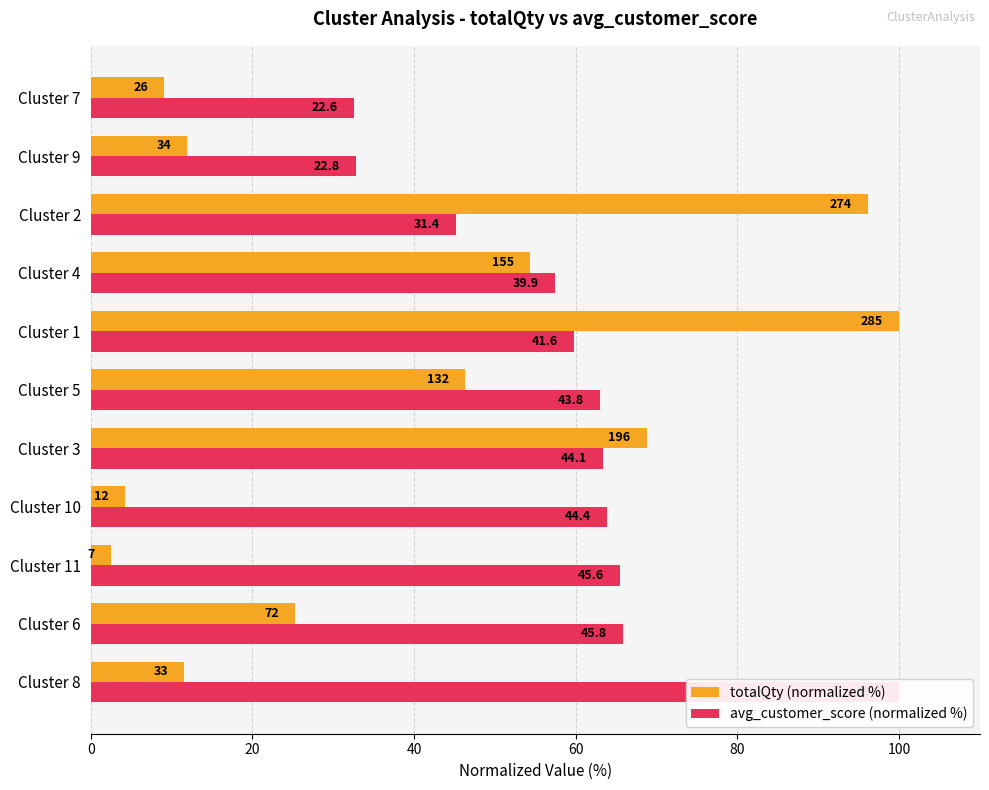

Which series changed the most between Cluster 6 and Cluster 7?

avg_customer_score (normalized %)